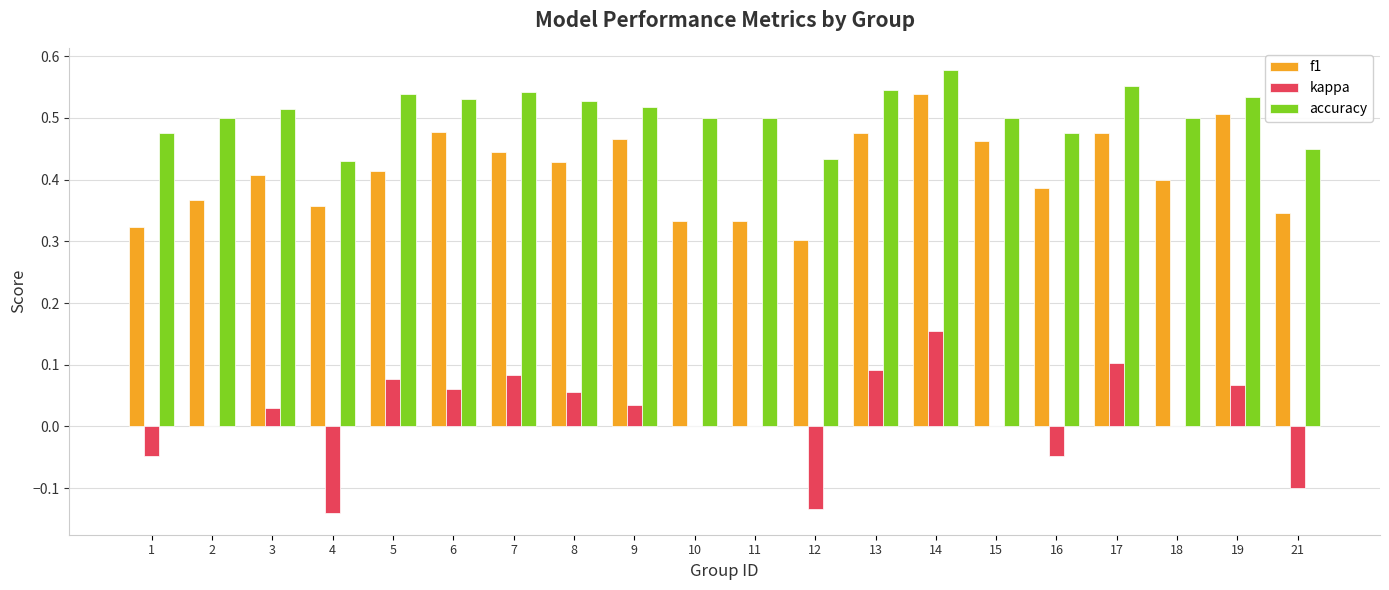

Where is f1 nearest to the value 0?

12